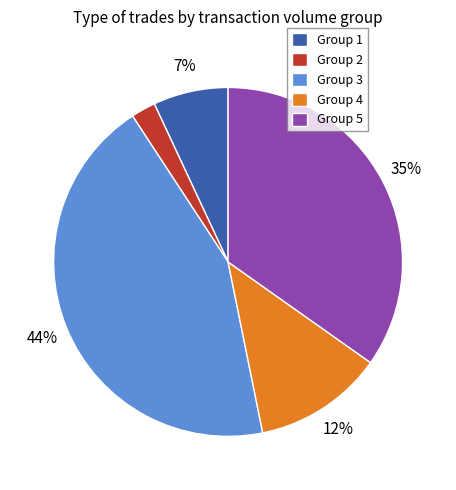

Which category has the smallest portion of the pie?

Group 2